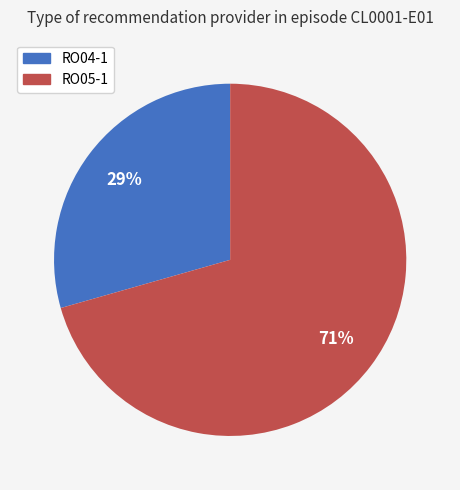

Which category accounts for the majority?

RO05-1